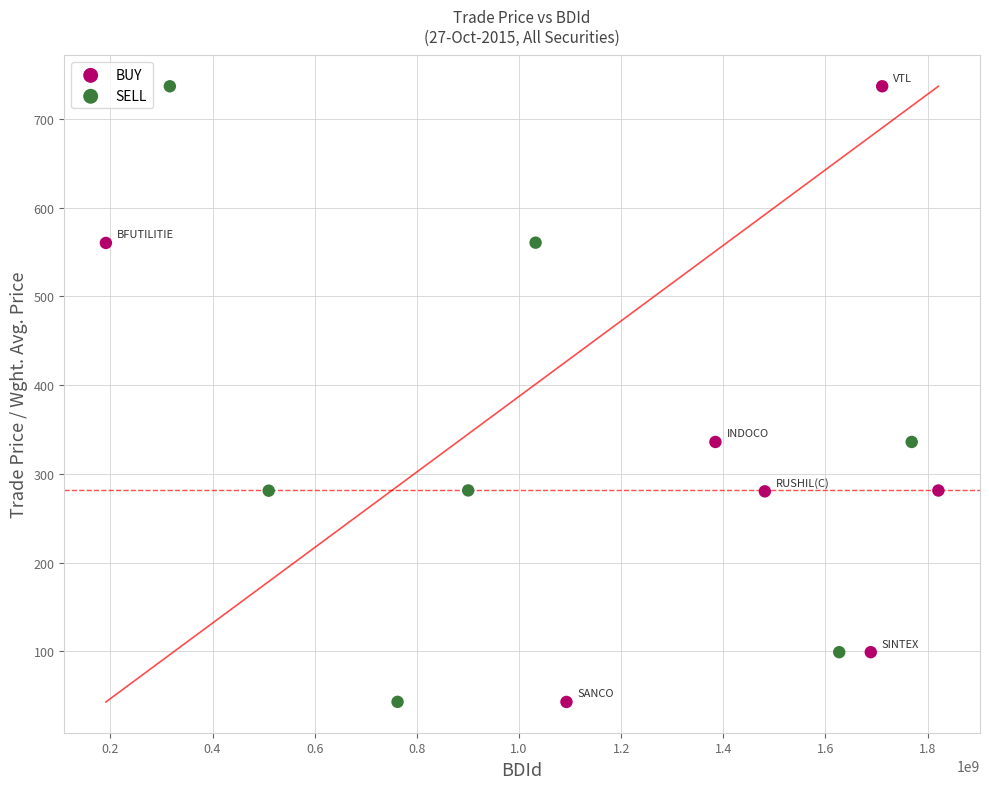

Which series has the largest Y range (max minus min)?

BUY